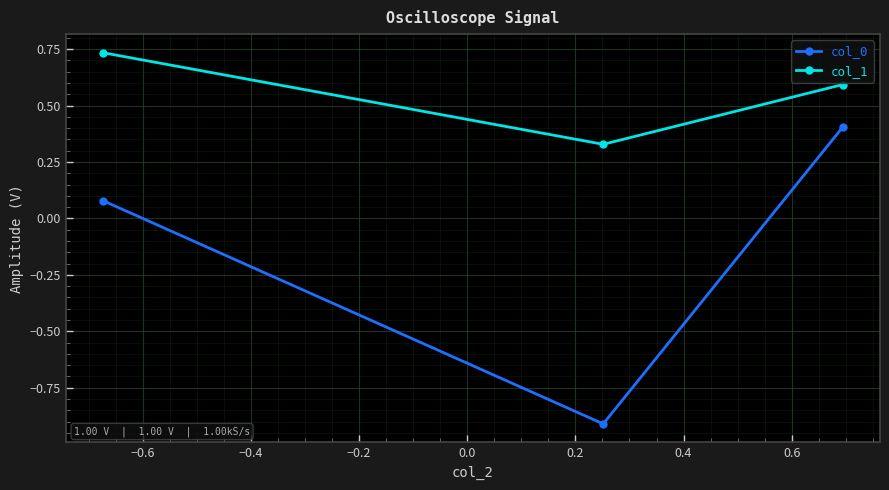

How many col_1 values are between 0 and 1?

3